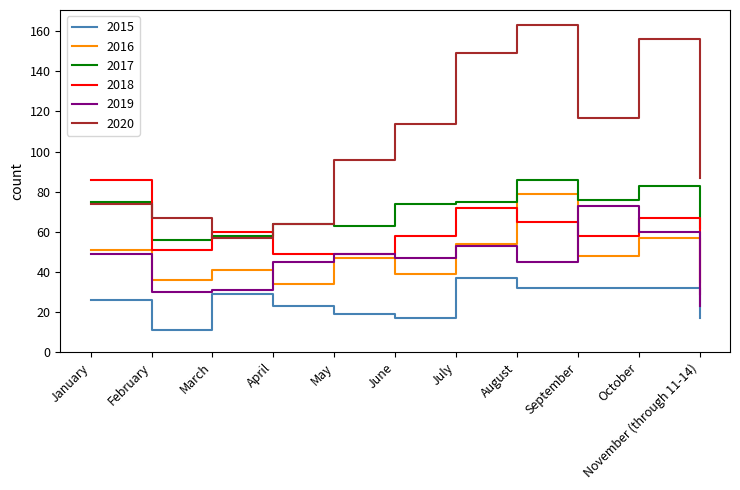

Reading left to right, list all the values displayed in this chart.

2015: 26	11	29	23	19	17	37	32	32	32	17
2016: 51	36	41	34	47	39	54	79	48	57	35
2017: 75	56	58	64	63	74	75	86	76	83	62
2018: 86	51	60	49	49	58	72	65	58	67	29
2019: 49	30	31	45	49	47	53	45	73	60	23
2020: 74	67	57	64	96	114	149	163	117	156	87